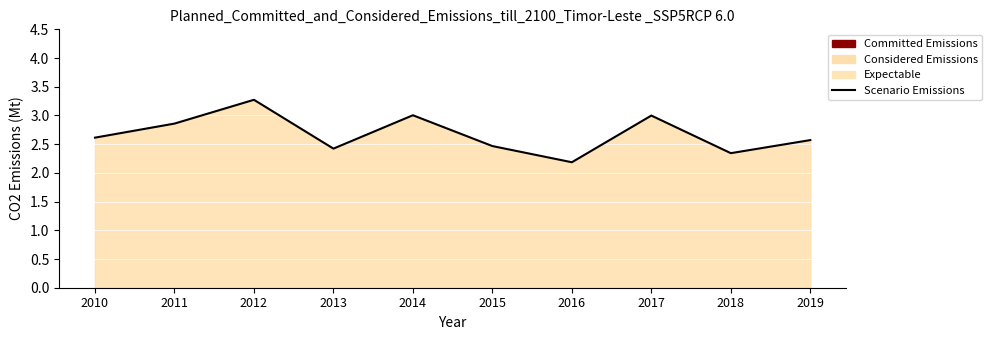

Which category has the lowest value across all series?

2016